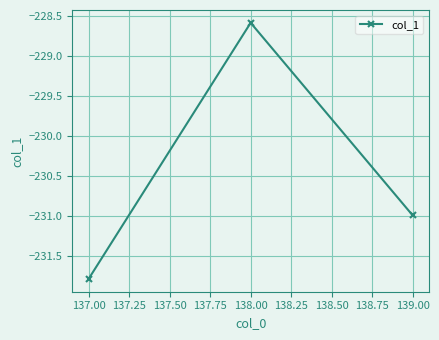

What is the label of the 1st point from the left?

137.00